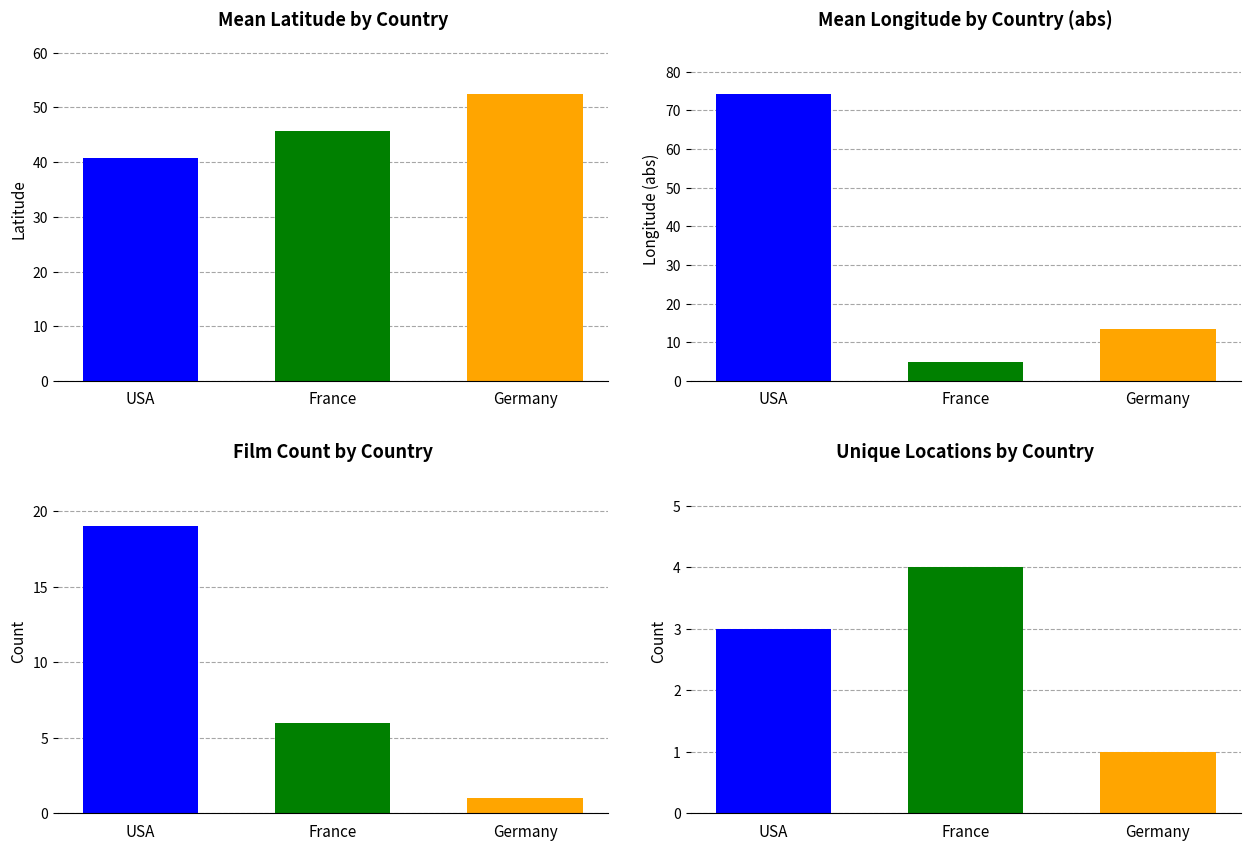

Rank the series at Germany from highest to lowest value.

lat, long